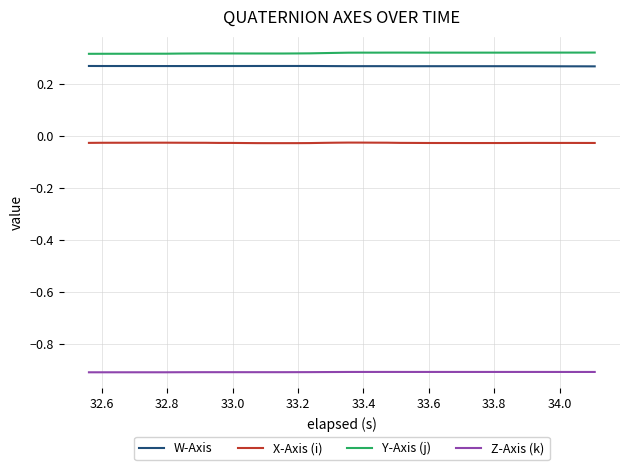

True or false: Y-Axis (j) and Z-Axis (k) cross at least once.

False